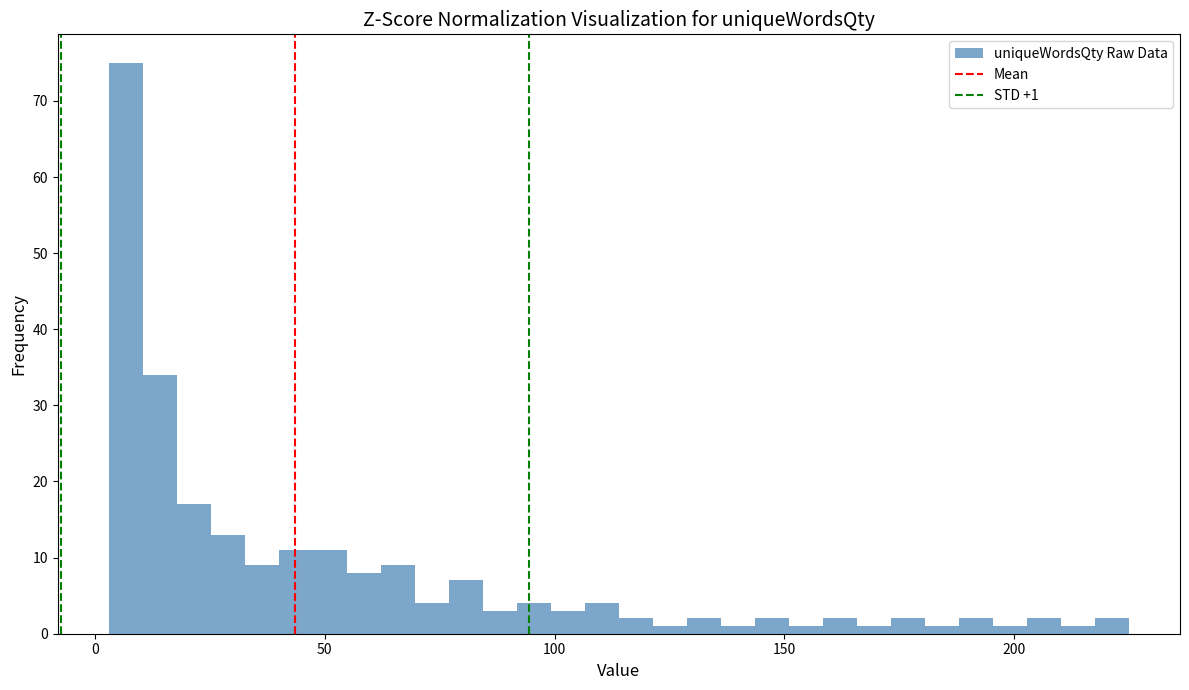

Around what value on the x-axis is the tallest bar? Give the approximate position of its centre, as read against the axis.

5